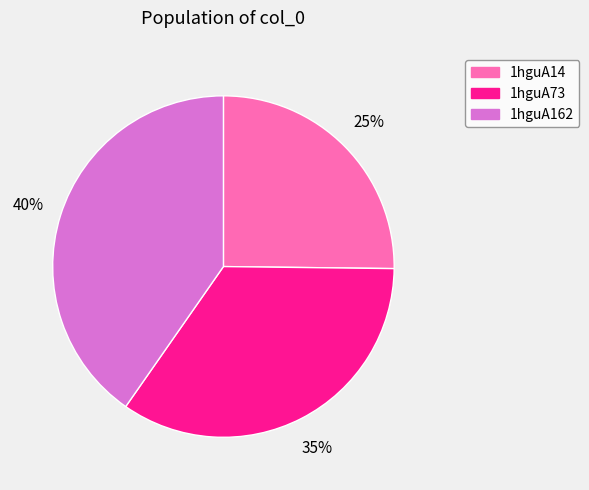

To the nearest percent, what percentage of the pie is 1hguA14?

25%